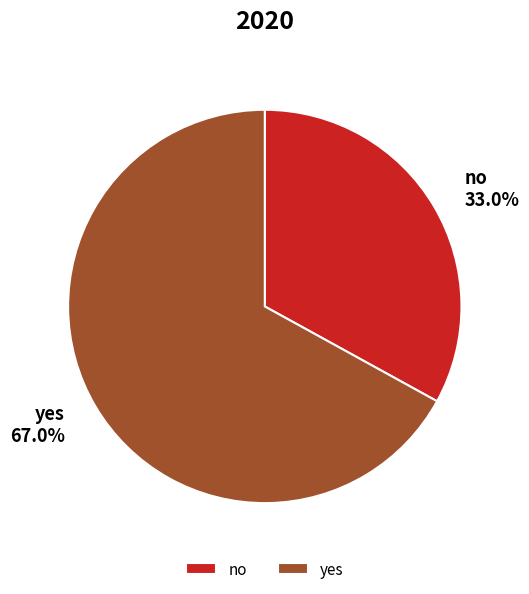

To the nearest percent, what is the difference between the no and yes slice percentages?

34%